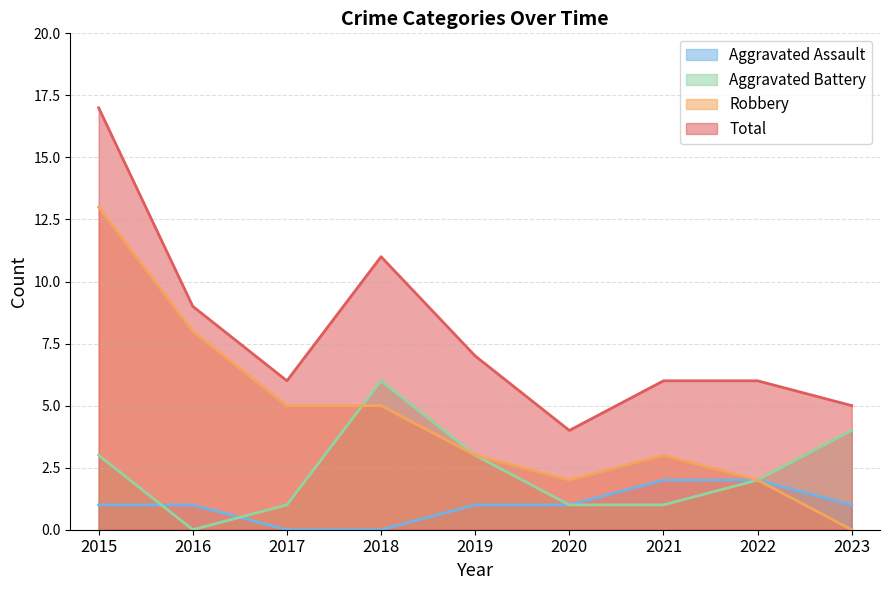

Reading left to right, transcribe all the data shown in this chart.

Aggravated Assault: 1	1	0	0	1	1	2	2	1
Aggravated Battery: 3	0	1	6	3	1	1	2	4
Robbery: 13	8	5	5	3	2	3	2	0
Total: 17	9	6	11	7	4	6	6	5